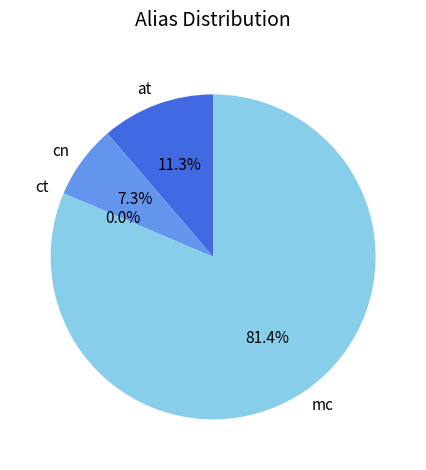

To the nearest percent, what is the combined percentage of at and mc?

93%